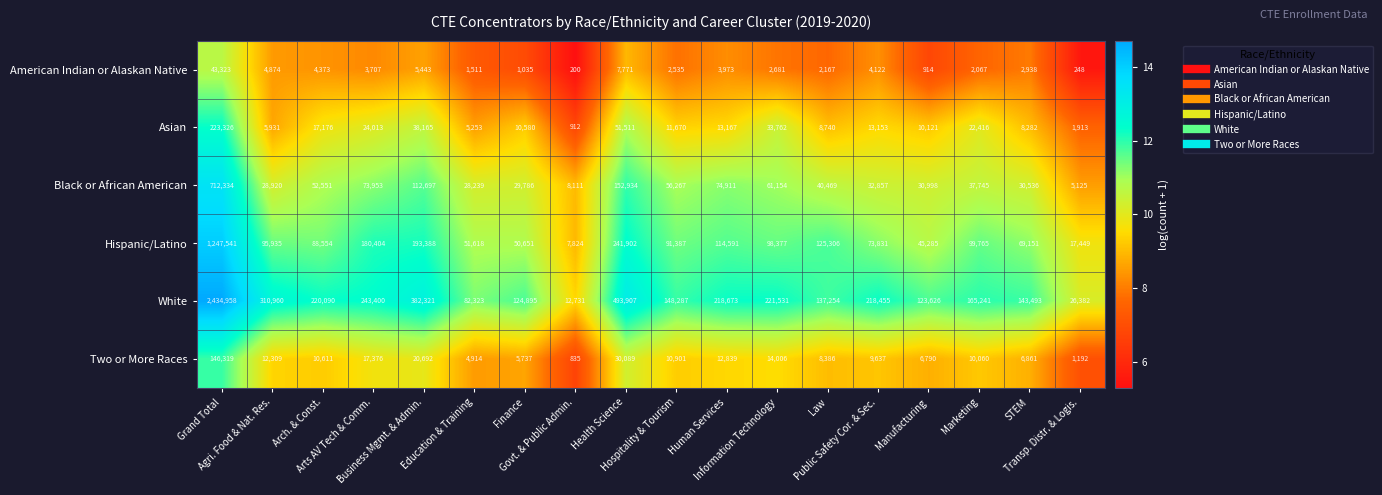

What is the average value of the Hispanic/Latino series?

160720